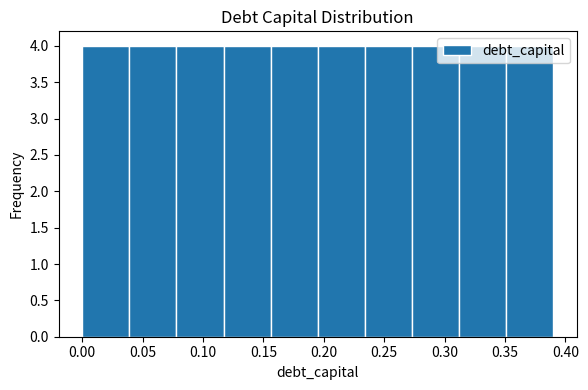

Reading left to right, list every bar in this chart as the range it spans on the x-axis followed by its height. Neither the bar edges nor the heights are printed on the chart, so give them approximately, as read against the axes.

0.000 to 0.039: 4
0.039 to 0.078: 4
0.078 to 0.117: 4
0.117 to 0.156: 4
0.156 to 0.195: 4
0.195 to 0.234: 4
0.234 to 0.273: 4
0.273 to 0.312: 4
0.312 to 0.351: 4
0.351 to 0.390: 4